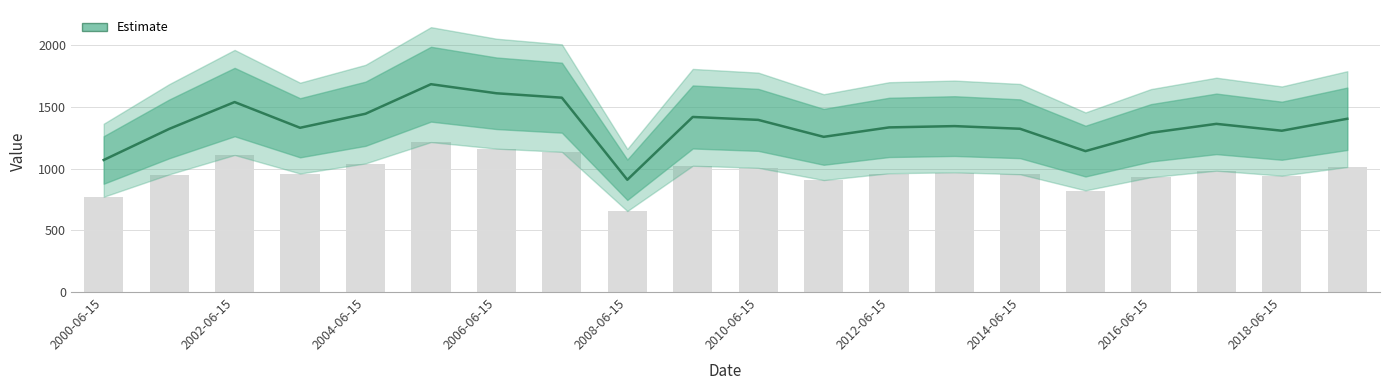

List the labels in order of value, largest first.

2005-06-15, 2006-06-15, 2007-06-15, 2002-06-15, 2004-06-15, 2009-06-15, 2019-06-15, 2010-06-15, 2017-06-15, 2013-06-15, 2012-06-15, 2003-06-15, 2014-06-15, 2001-06-15, 2018-06-15, 2016-06-15, 2011-06-15, 2015-06-15, 2000-06-15, 2008-06-15